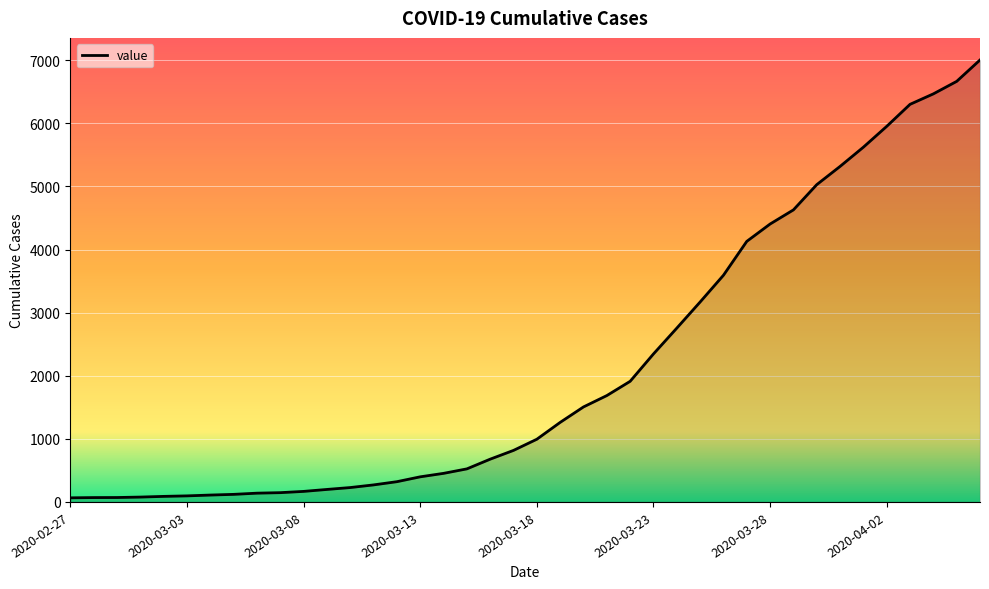

What is the maximum value shown in the chart?

7005